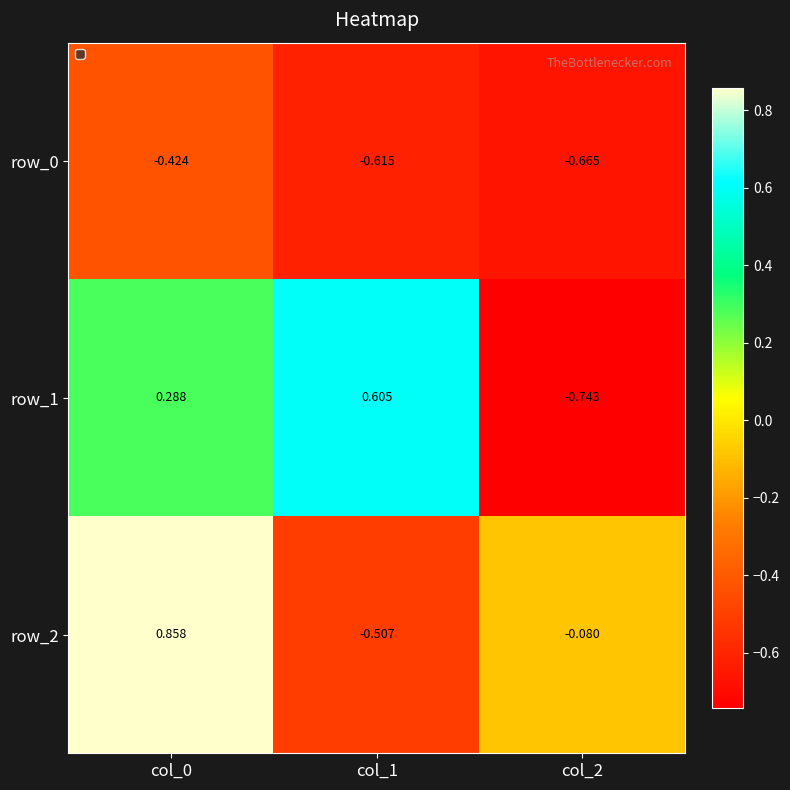

Is the value of row_2 at col_1 greater than the value of row_1 at col_0?

No